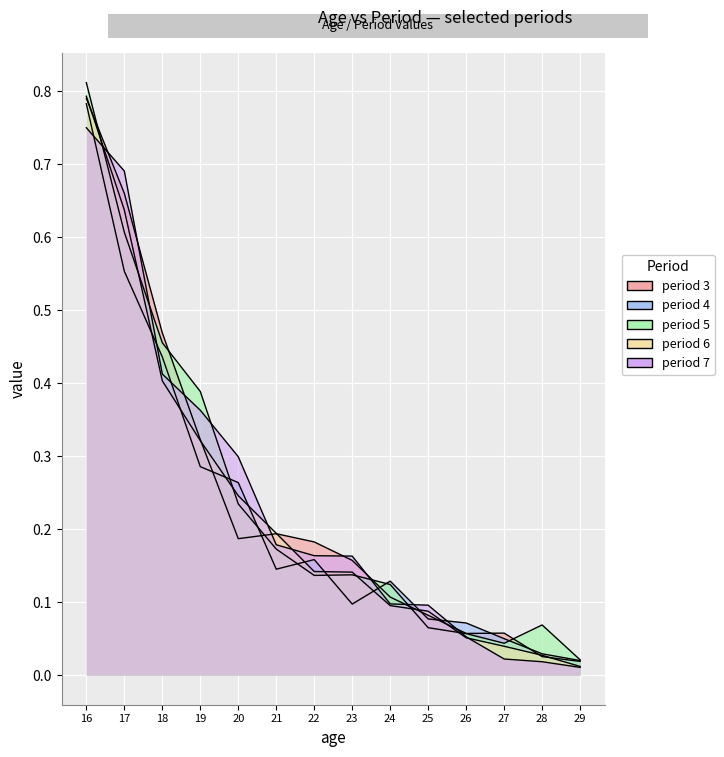

Rank the categories by value from lowest to highest.

29, 28, 26, 27, 25, 24, 23, 22, 20, 21, 19, 18, 17, 16